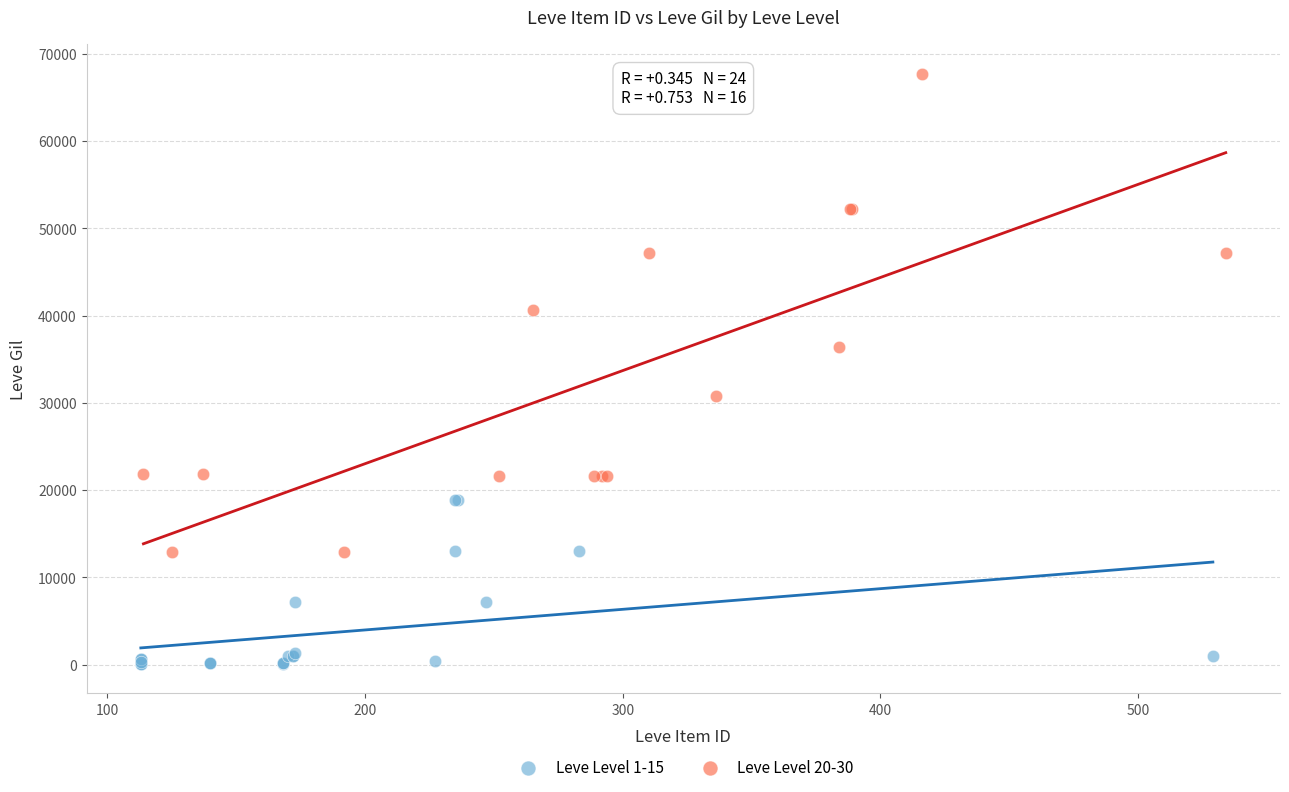

Which series reaches the minimum Y coordinate?

Leve Level 1-15